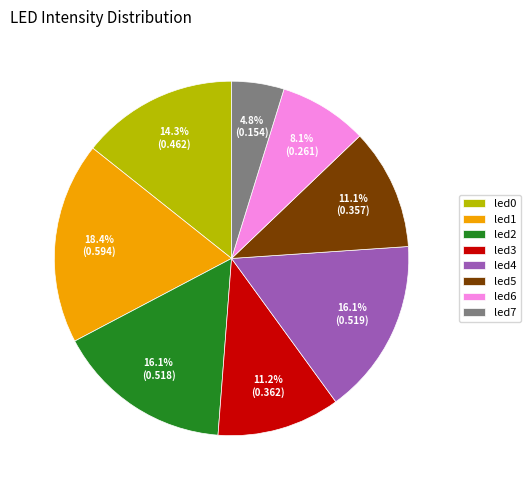

What portion of the pie excludes led1?

81.6%